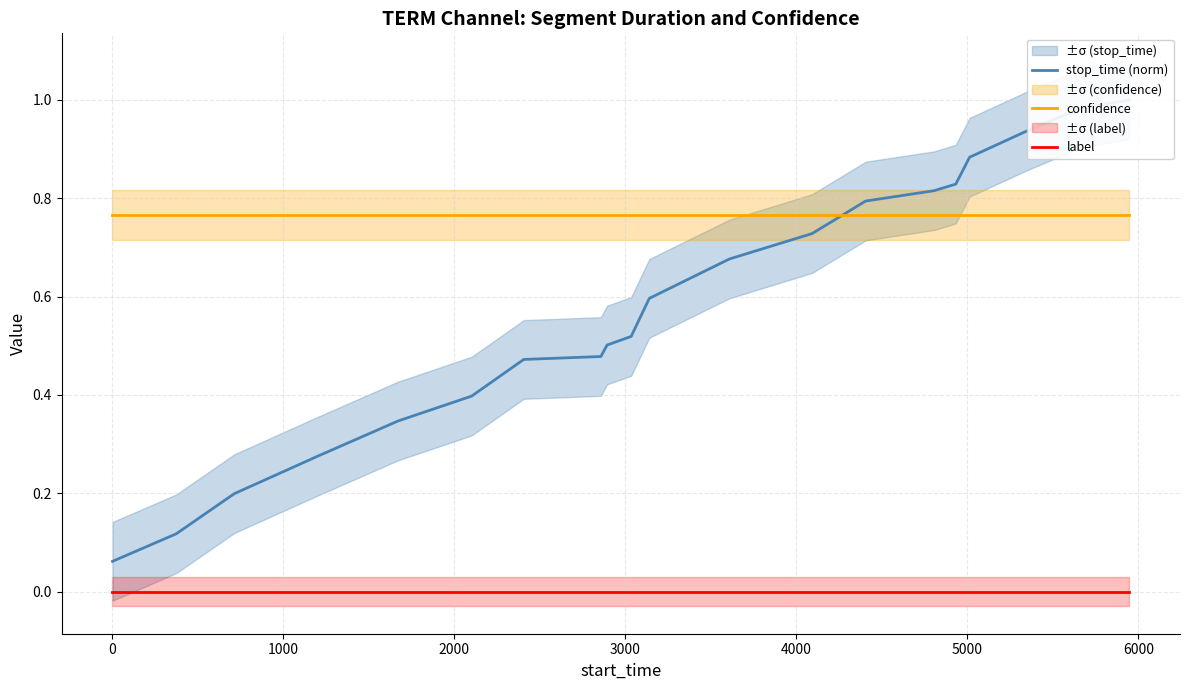

What are all the series names shown in the legend?

stop_time (norm), confidence, label